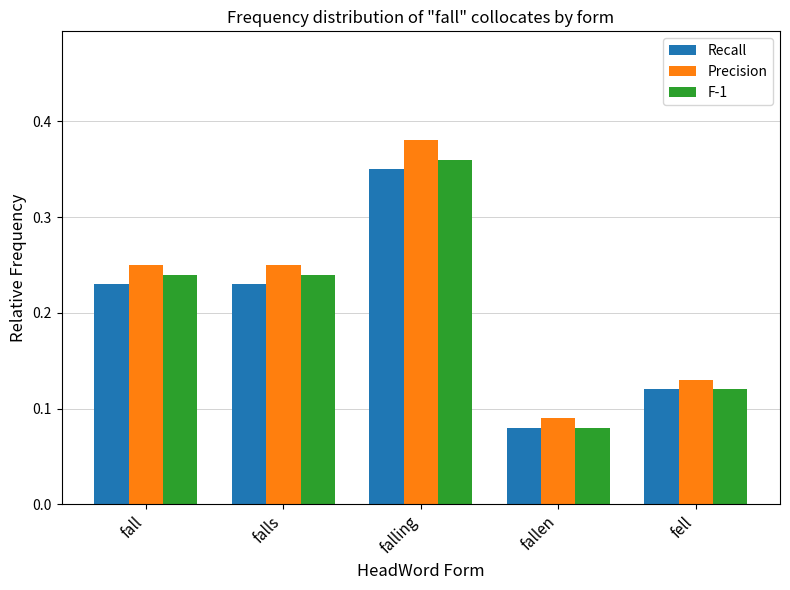

What are all the series names shown in the legend?

Recall, Precision, F-1